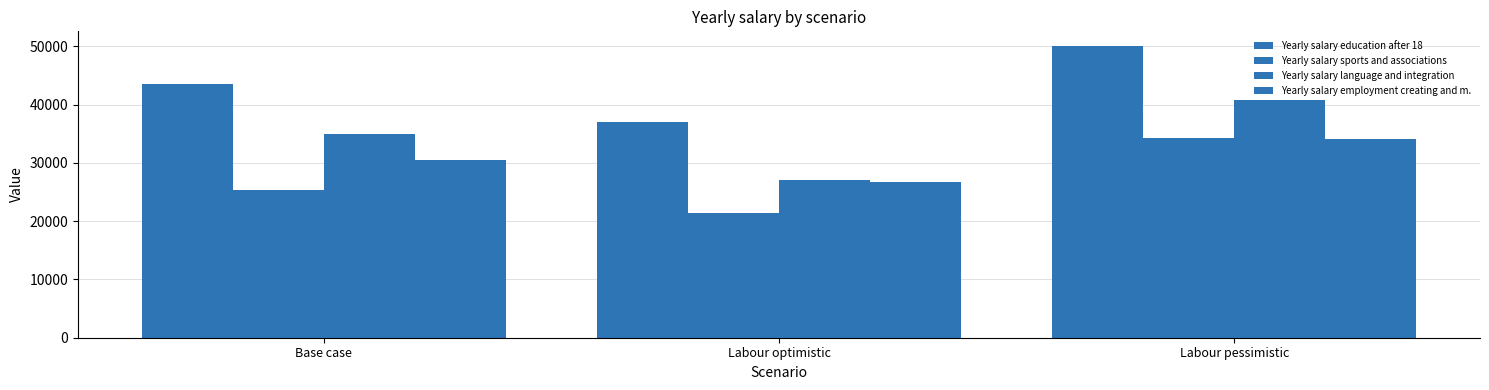

How many distinct data groups are displayed?

4